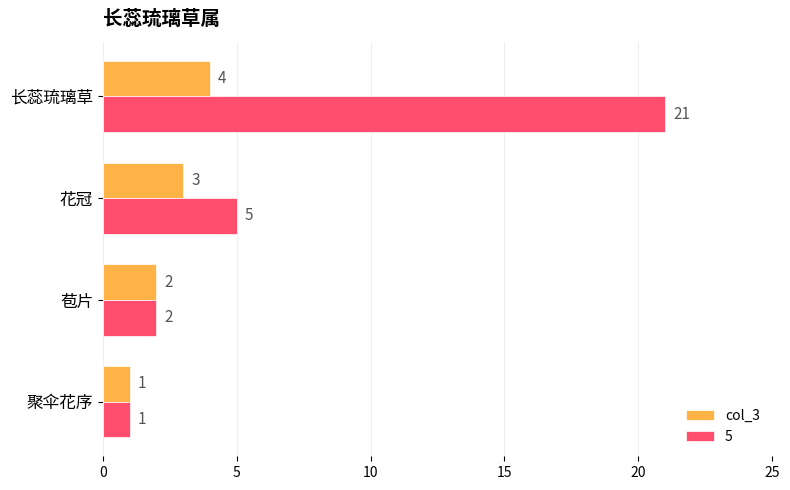

The value of 5 at 苞片 is 1. True or false?

False